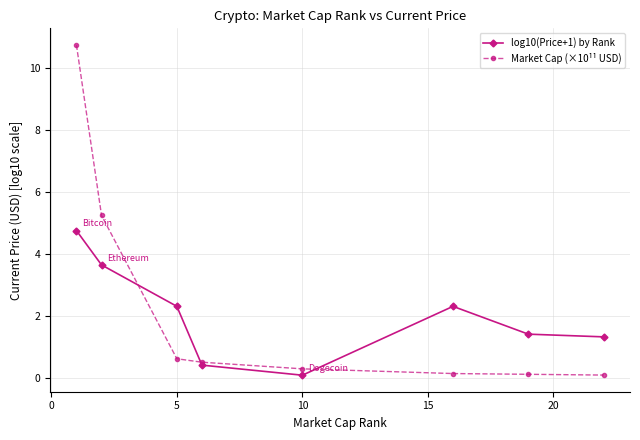

Reading right to left, transcribe all the data shown in this chart.

log10(Price+1) by Rank: 1.3	1.4	2.3	0.1	0.4	2.3	3.6	4.8
Market Cap (×10¹¹ USD): 0.1	0.1	0.1	0.3	0.5	0.6	5.2	10.7